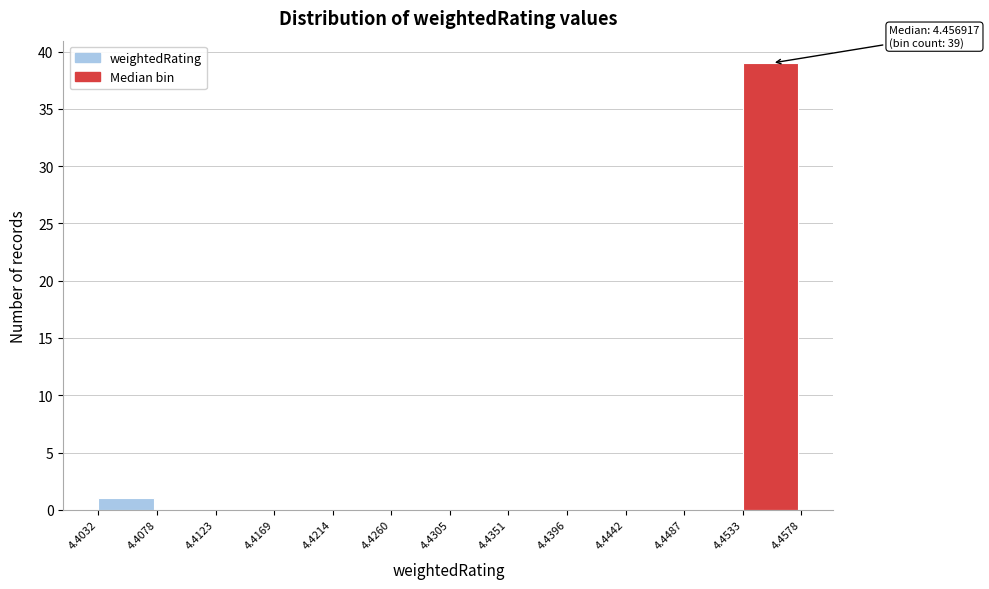

Which range on the x-axis has the tallest bar?

4.4533 to 4.4578